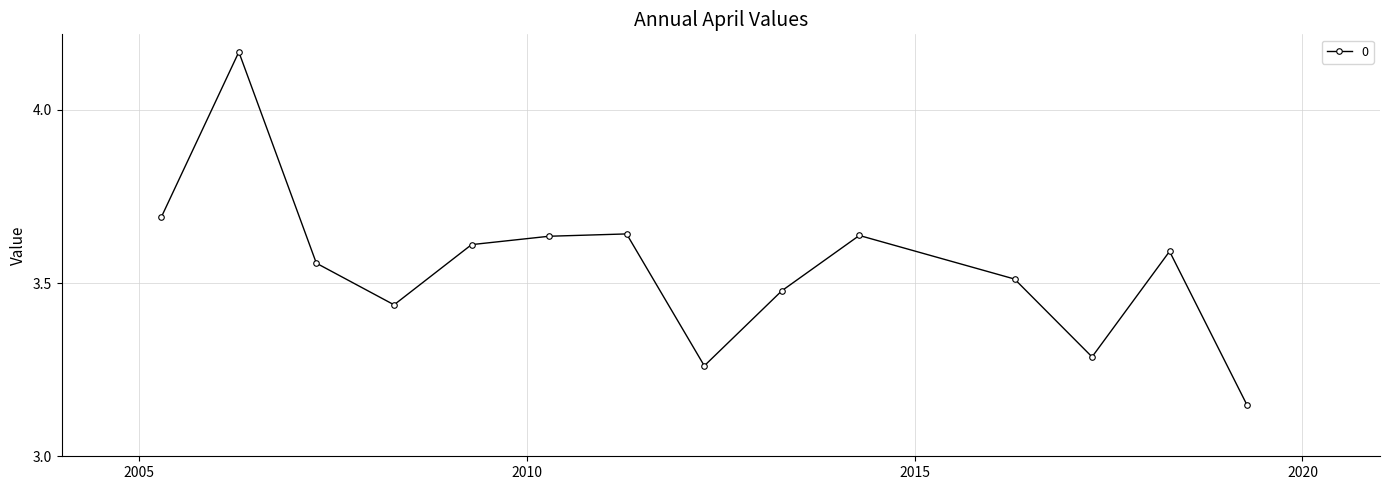

What is the difference between the second highest and minimum values?

0.5